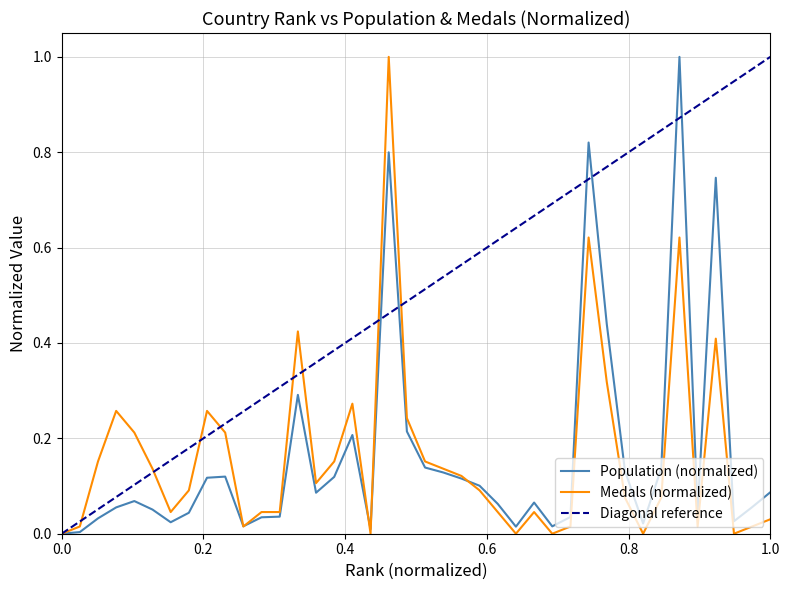

Where is the first local maximum for Medals?

4